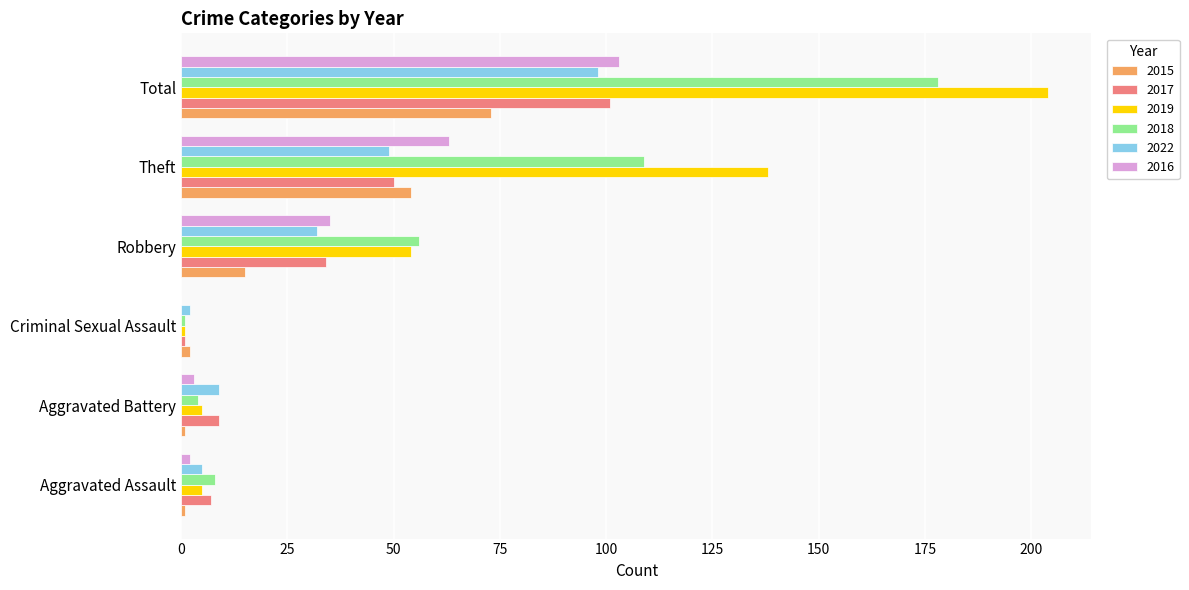

Which category has the highest value in the 2018 series?

Total